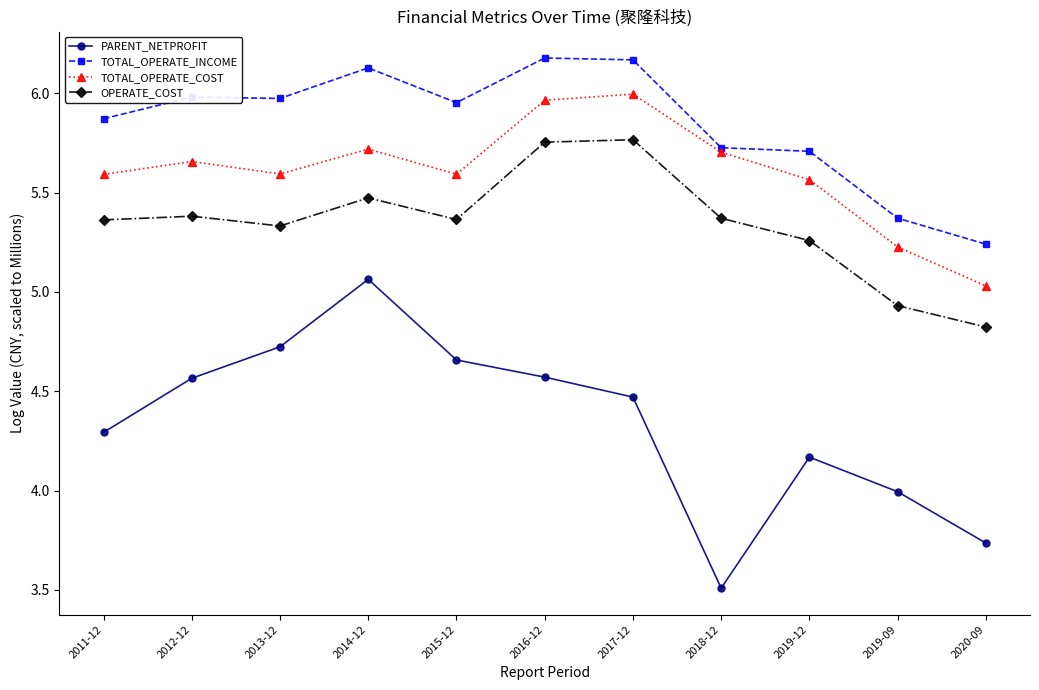

Rank the series by their maximum value, from highest to lowest.

TOTAL_OPERATE_INCOME, TOTAL_OPERATE_COST, OPERATE_COST, PARENT_NETPROFIT